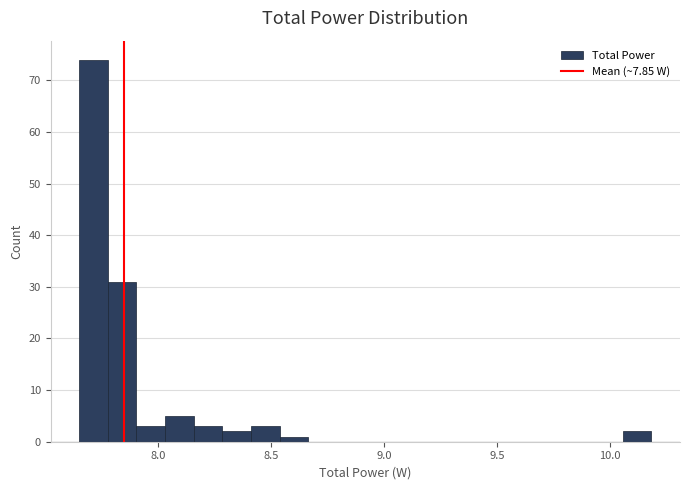

Read against the x-axis, roughly where is the centre of the tallest bar?

7.70